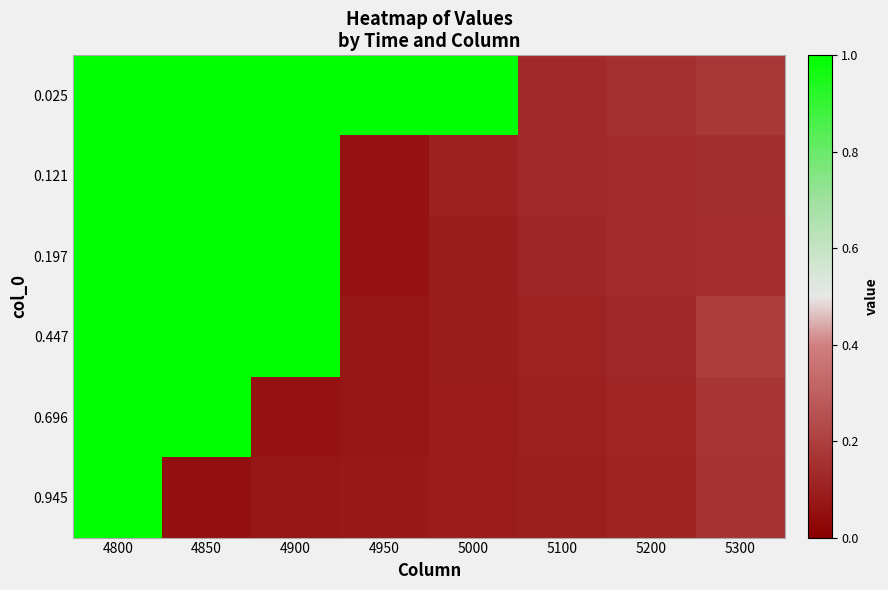

Between 5100 and 5000, which is larger?

5000